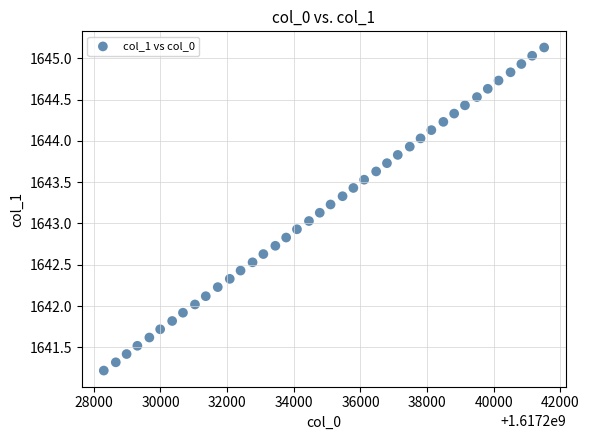

What is the range of X values (max minus min)?

13211.0